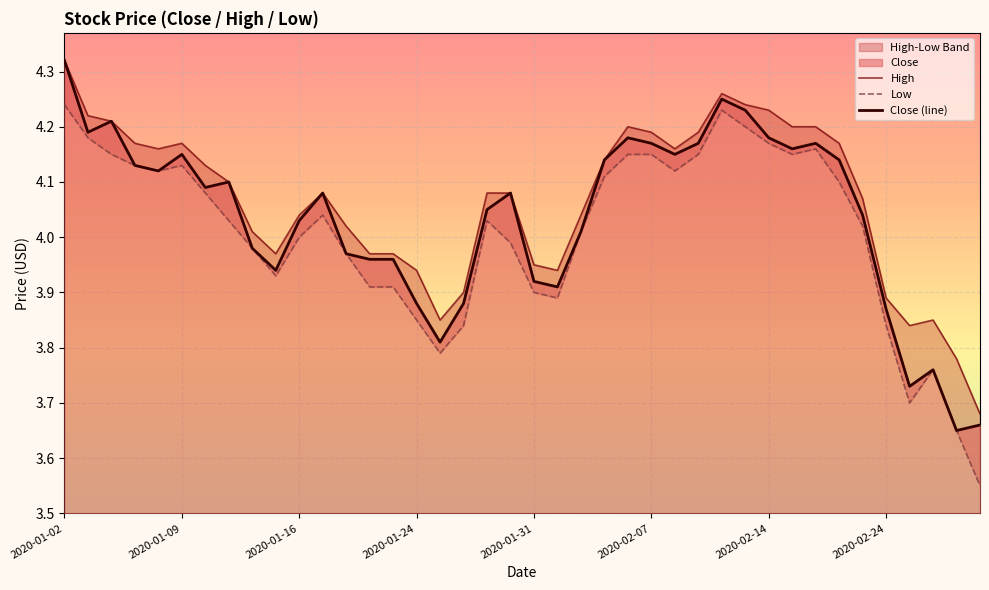

True or false: High has a value of 6.4 at 2020-02-24.

False